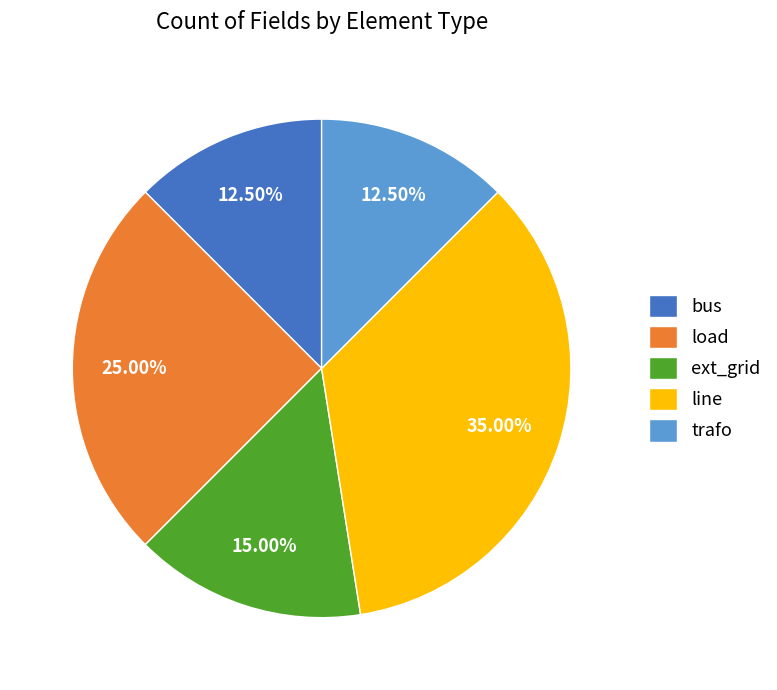

Which has a higher value, ext_grid or trafo?

ext_grid